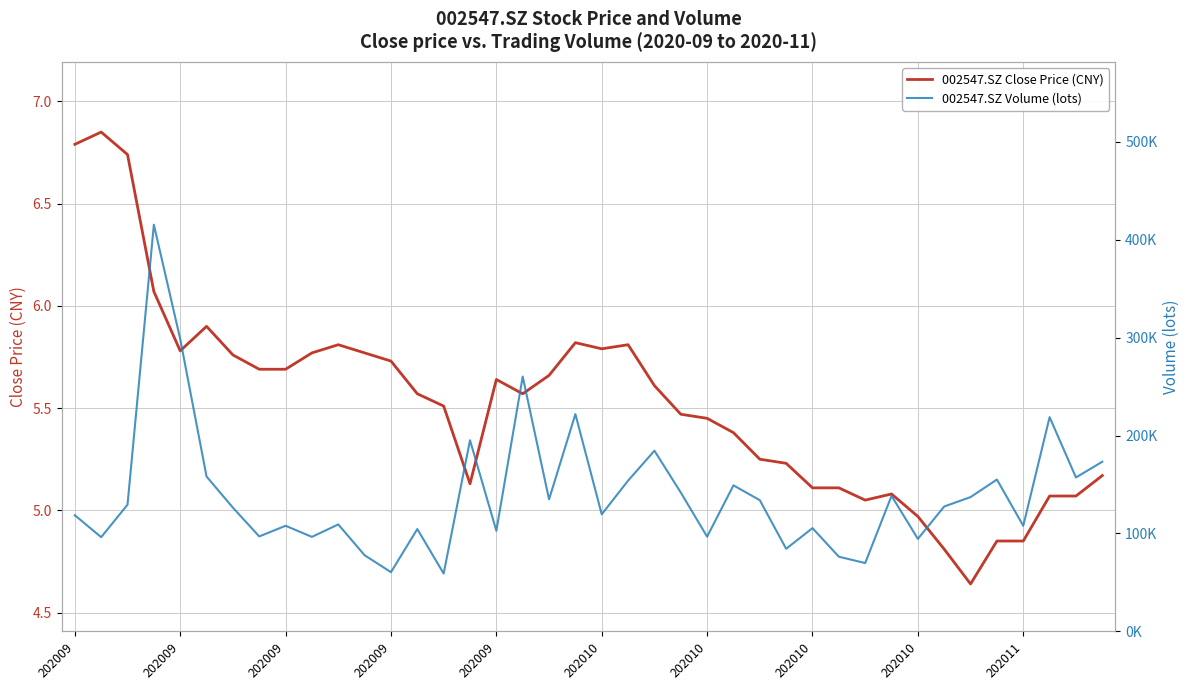

True or false: 002547.SZ Volume (lots) has a value of 298341.2 at 19.

False